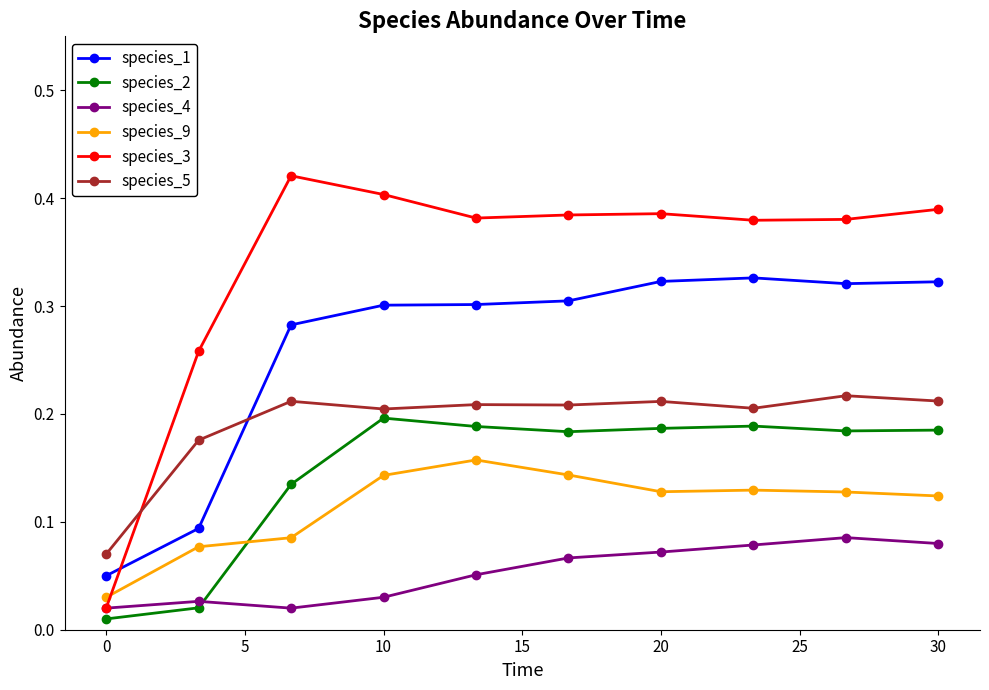

True or false: species_1 and species_2 intersect in this chart.

False